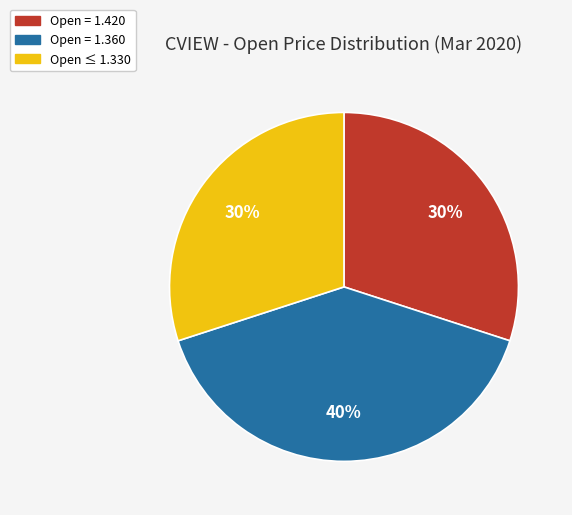

How many slices are in this pie chart?

3